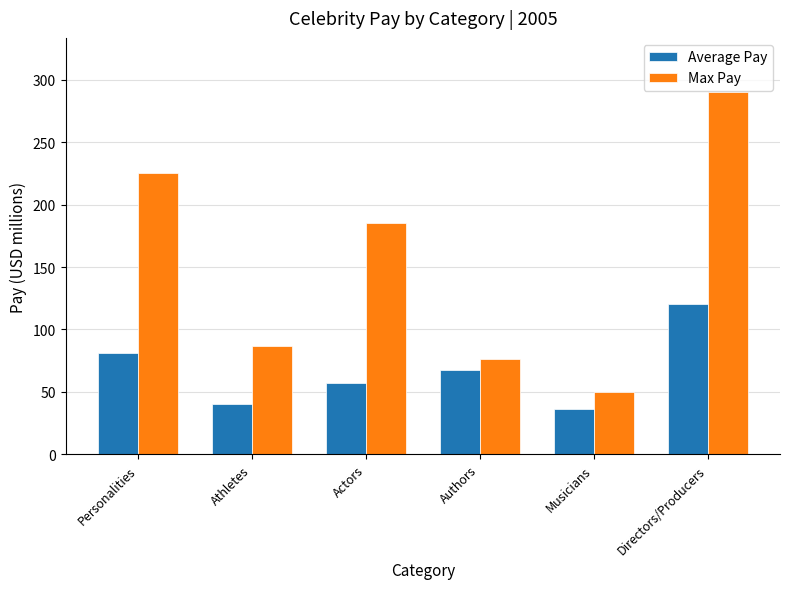

Reading right to left, list all the values displayed in this chart.

Average Pay: 120.8	36.7	67.8	57.2	40.6	81.5
Max Pay: 290.0	50.0	76.5	185.0	87.0	225.0